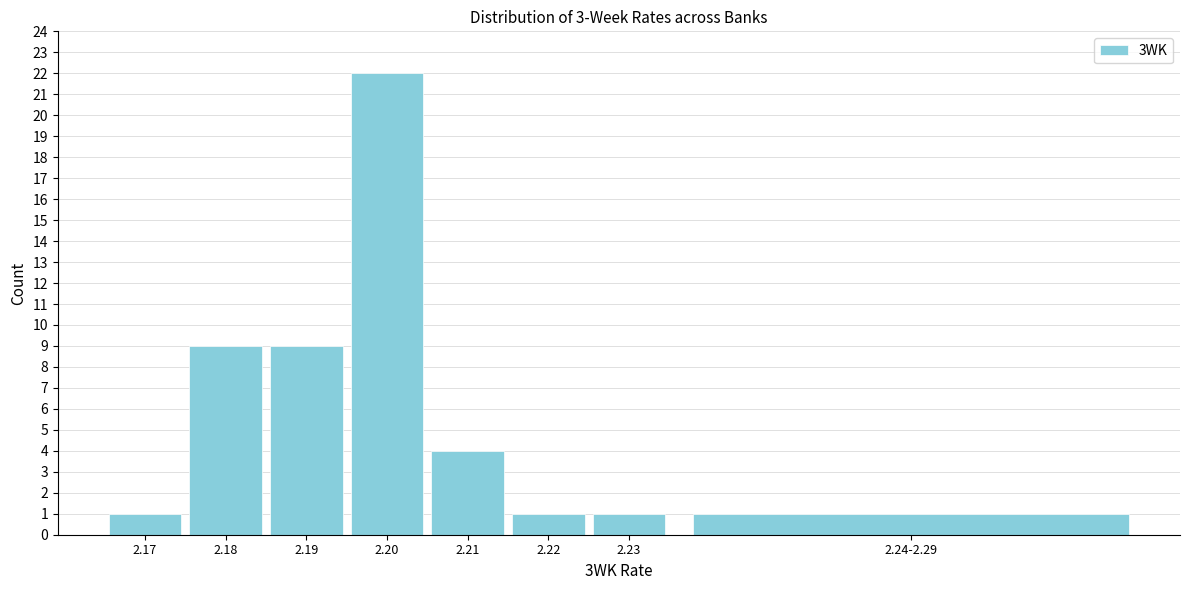

Reading right to left, extract all data points from this chart.

1	1	1	4	22	9	9	1